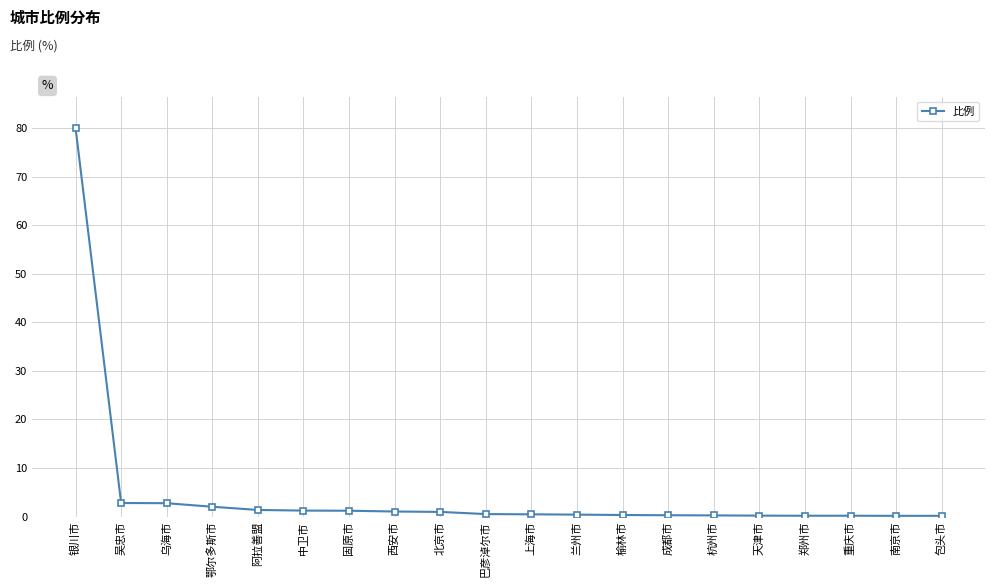

Which category has the highest value across all series?

银川市